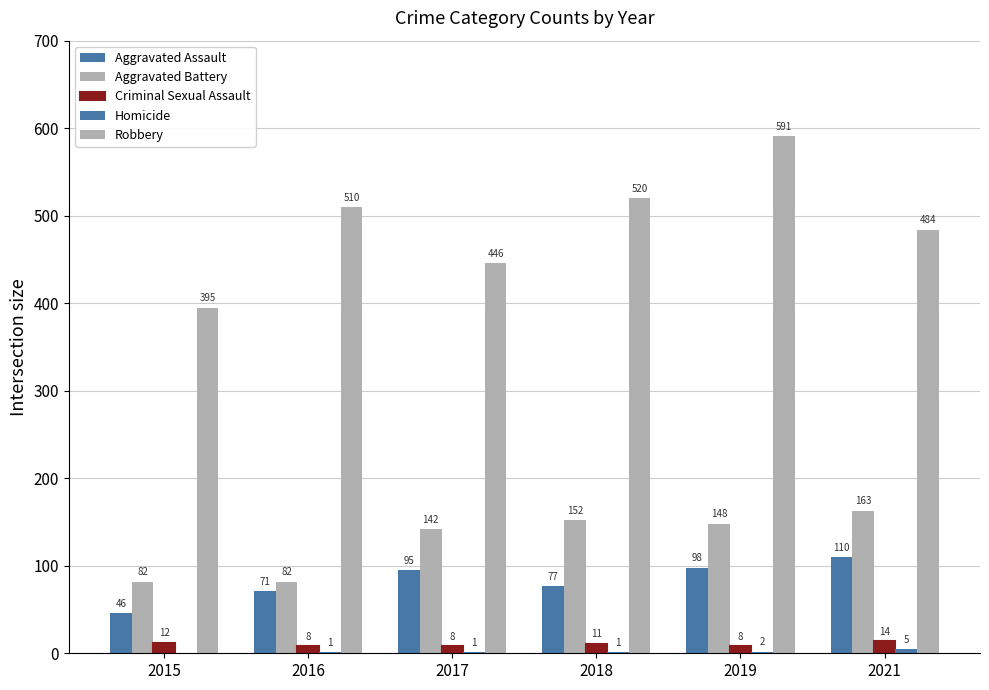

How many distinct data groups are displayed?

5